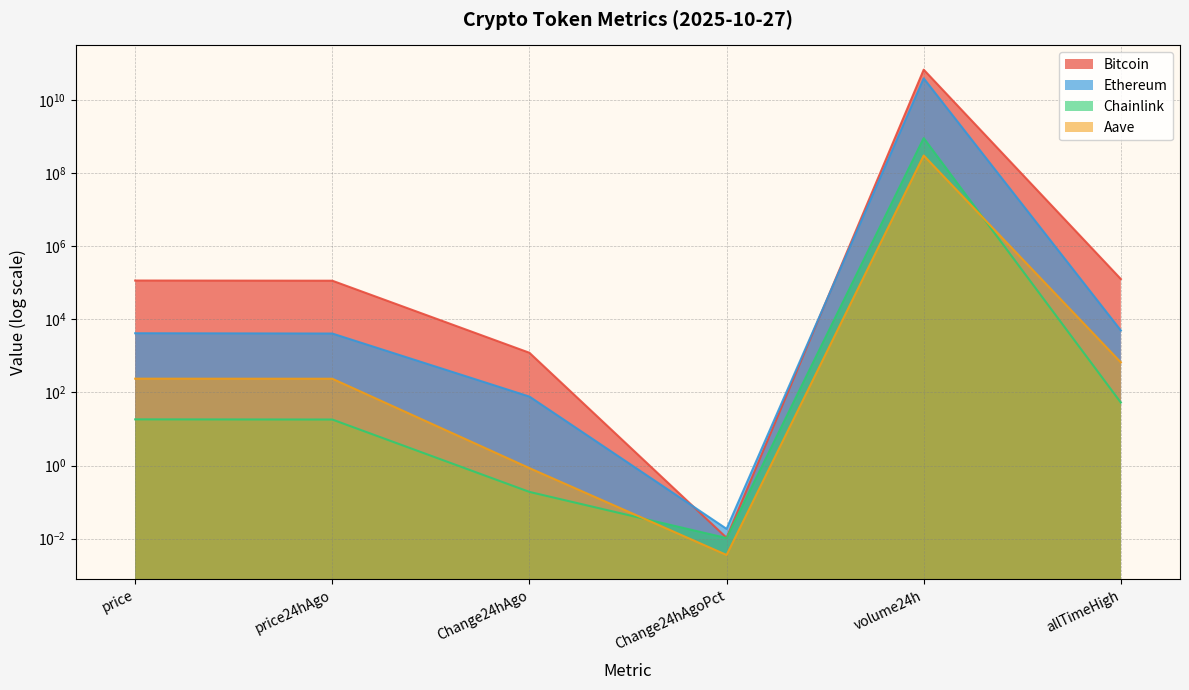

What position from the right is Change24hAgoPct?

3